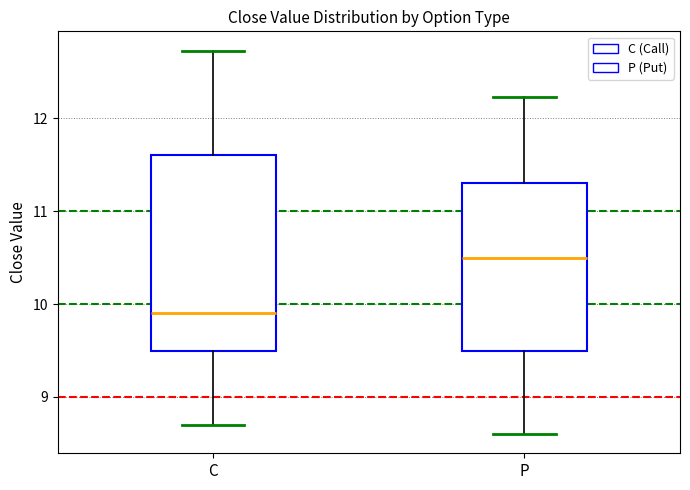

Reading left to right, transcribe this box plot: for each box, give where its median line is, the range the box spans, and where its two whiskers end, as read against the y-axis. The values are not printed on the chart, so give them approximately, as read against the axis.

C: median 9.9, box 9.5 to 11.6, whiskers 8.7 to 12.7
P: median 10.5, box 9.5 to 11.3, whiskers 8.6 to 12.2